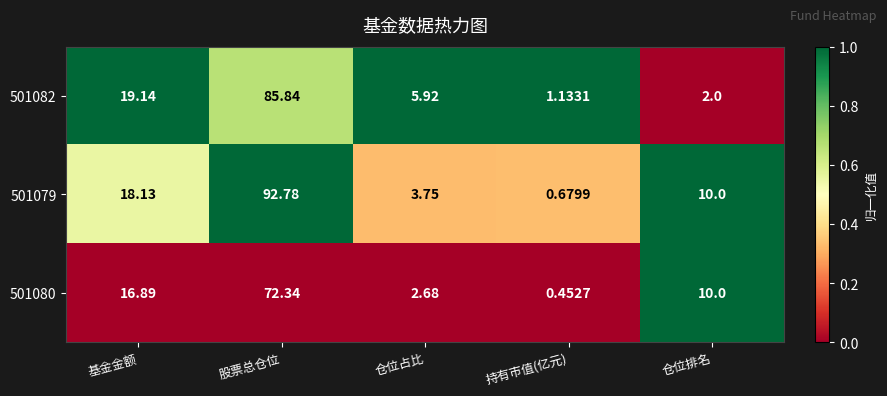

At 仓位占比, list the series in order from smallest to largest.

501080, 501079, 501082